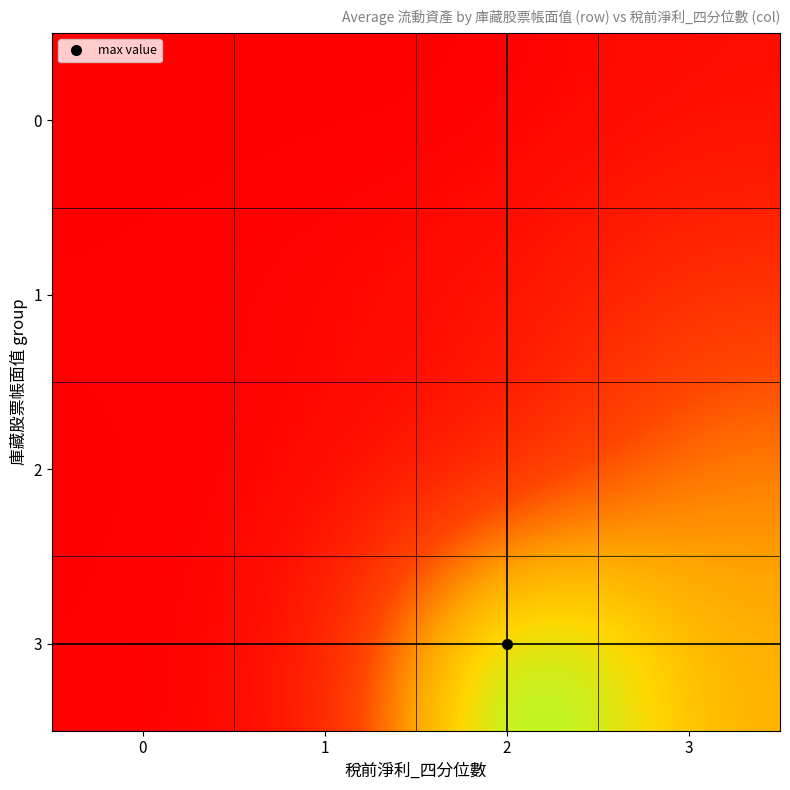

What is the total value across all series at 2?

868917942